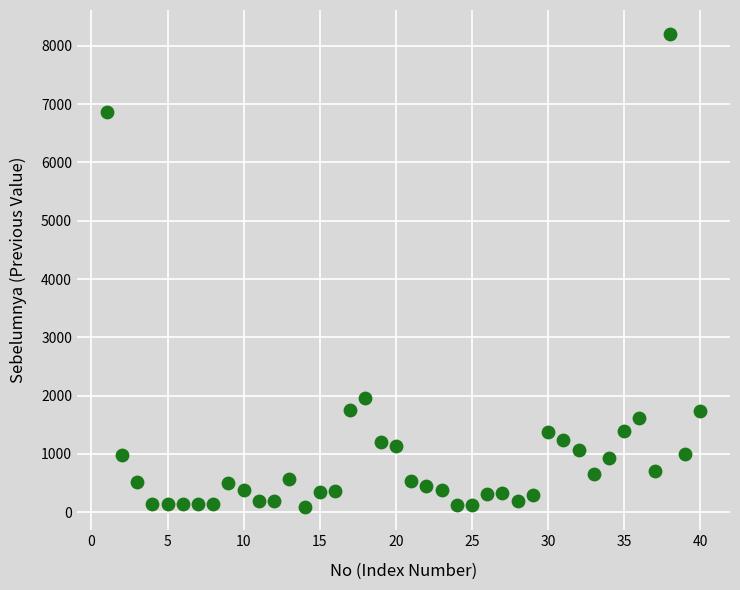

What Y value in the scatter plot is closest to 4153?

1956.2